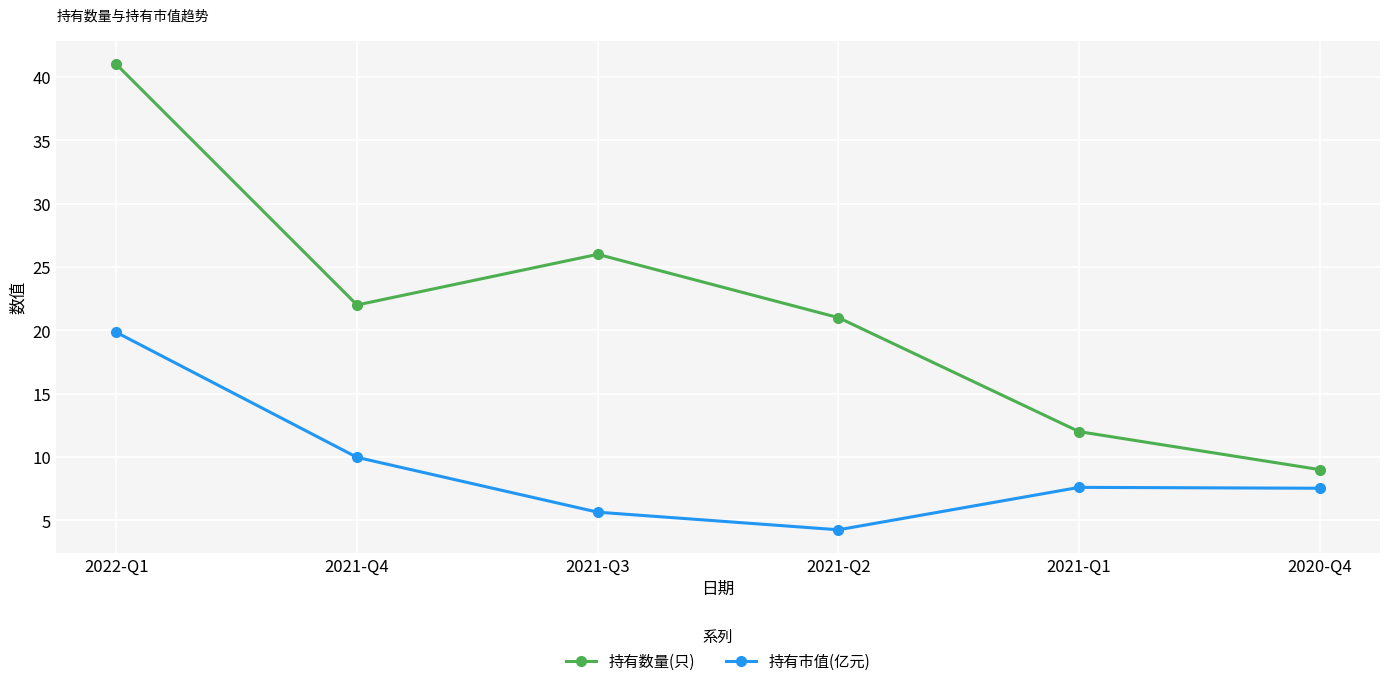

How many lines are shown in the chart?

2